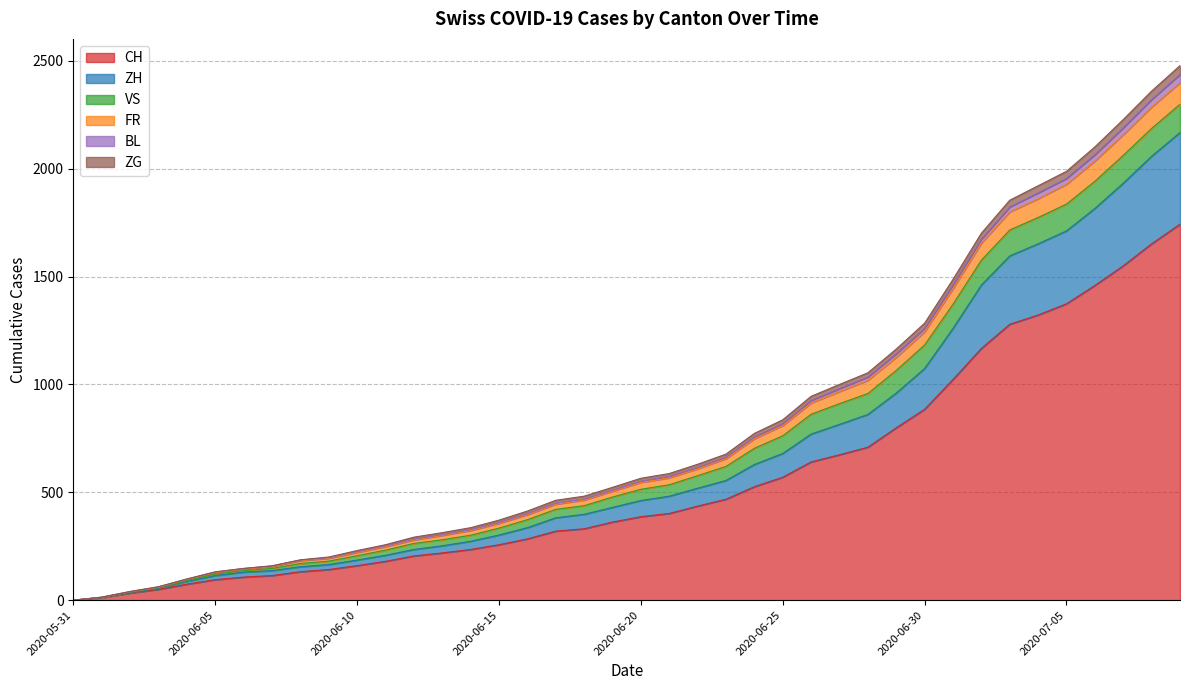

Between 2020-06-29 and 2020-06-15, which is larger?

2020-06-29